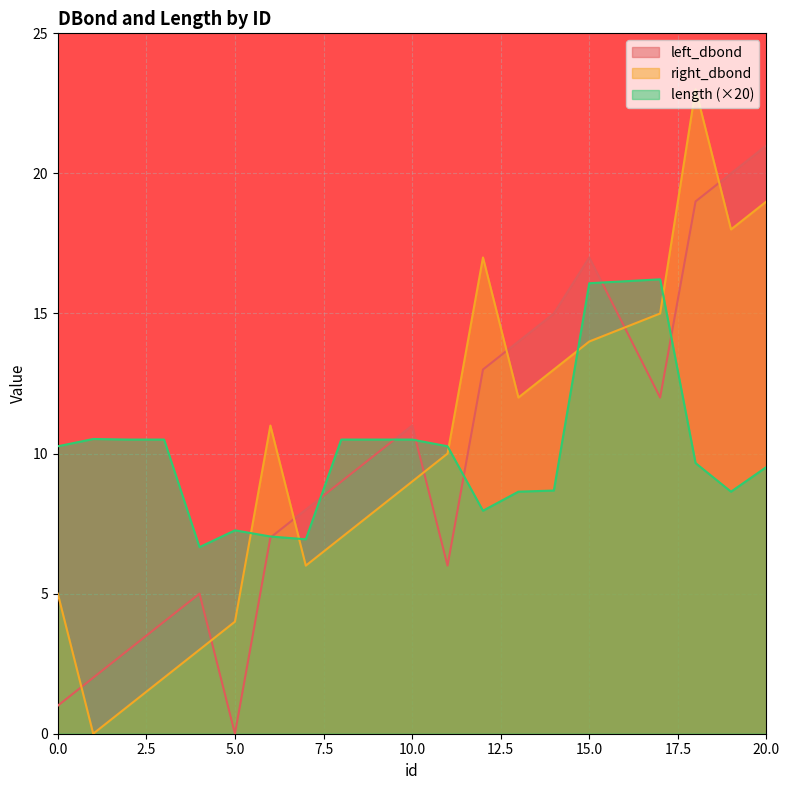

What is the value of the length point at the 7th from the left?

7.0